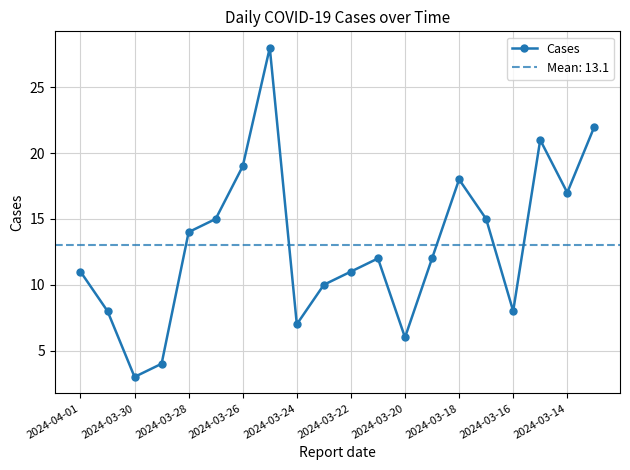

Reading left to right, list all the values displayed in this chart.

11	8	3	4	14	15	19	28	7	10	11	12	6	12	18	15	8	21	17	22